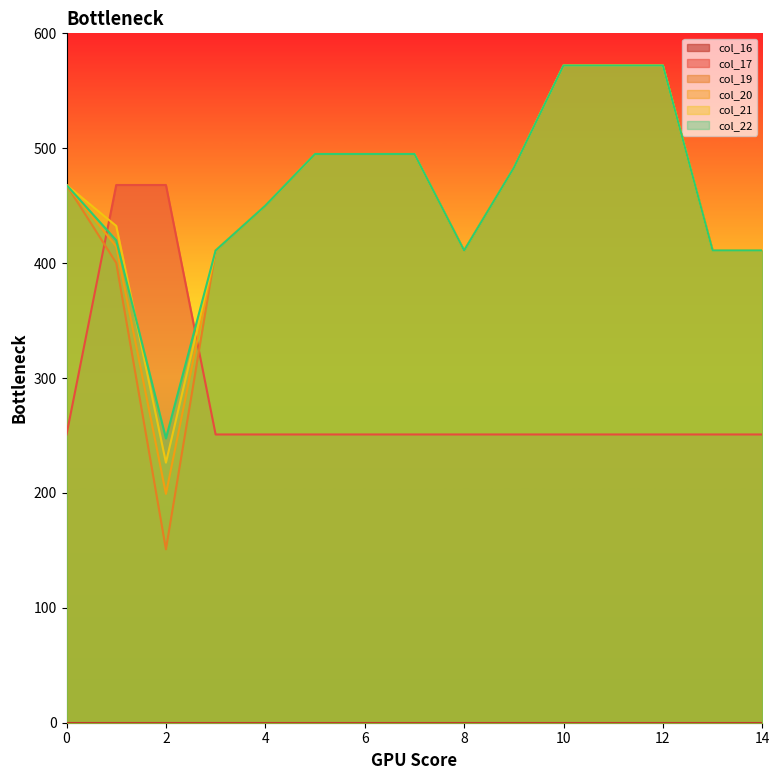

Reading left to right, transcribe all the data shown in this chart.

col_17: 0=250.9	1=468.0	2=468.0	3=250.9	4=250.9	5=250.9	6=250.9	7=250.9	8=250.9	9=250.9	10=250.9	11=250.9	12=250.9	13=250.9	14=250.9
col_19: 0=468.0	1=400.2	2=151.0	3=411.0	4=450.0	5=495.0	6=495.0	7=495.0	8=411.0	9=483.0	10=572.0	11=572.0	12=572.0	13=411.0	14=411.0
col_20: 0=468.0	1=414.5	2=199.2	3=411.0	4=450.0	5=495.0	6=495.0	7=495.0	8=411.0	9=483.0	10=572.0	11=572.0	12=572.0	13=411.0	14=411.0
col_21: 0=468.0	1=432.4	2=226.4	3=411.0	4=450.0	5=495.0	6=495.0	7=495.0	8=411.0	9=483.0	10=572.0	11=572.0	12=572.0	13=411.0	14=411.0
col_22: 0=468.0	1=419.9	2=247.4	3=411.0	4=450.0	5=495.0	6=495.0	7=495.0	8=411.0	9=483.0	10=572.0	11=572.0	12=572.0	13=411.0	14=411.0